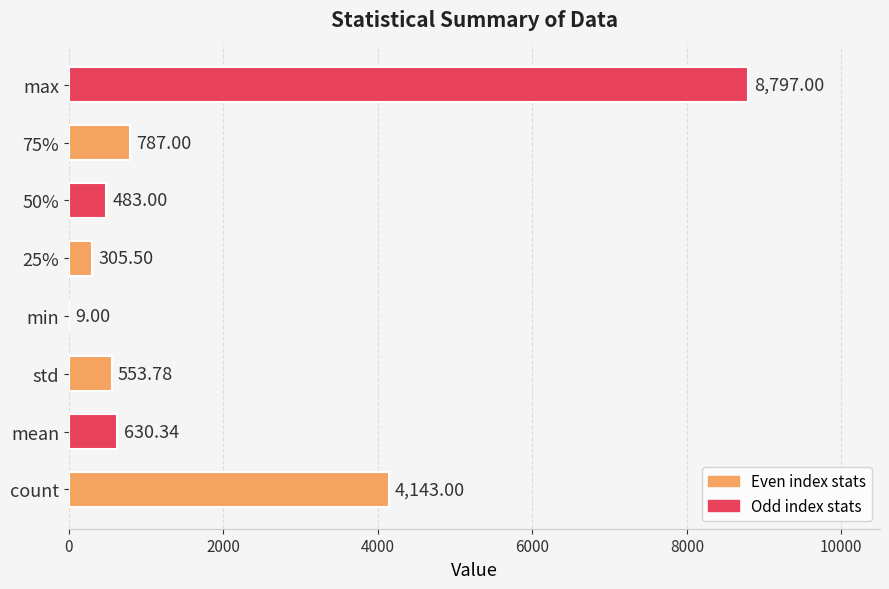

What is the sum of all values?

15708.6